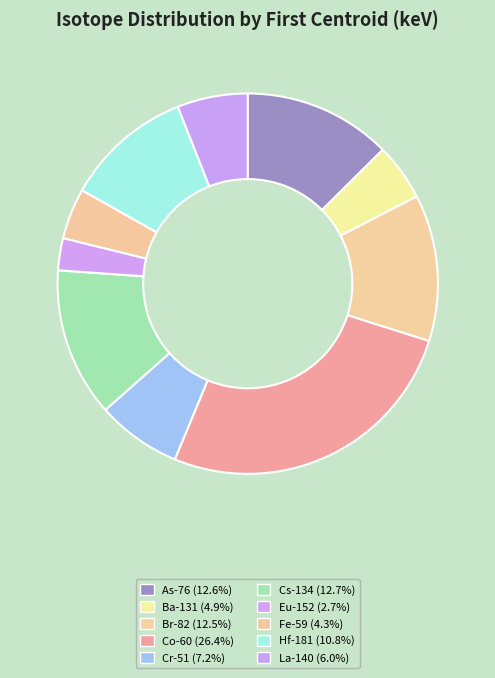

Which slice is the smallest?

Eu-152